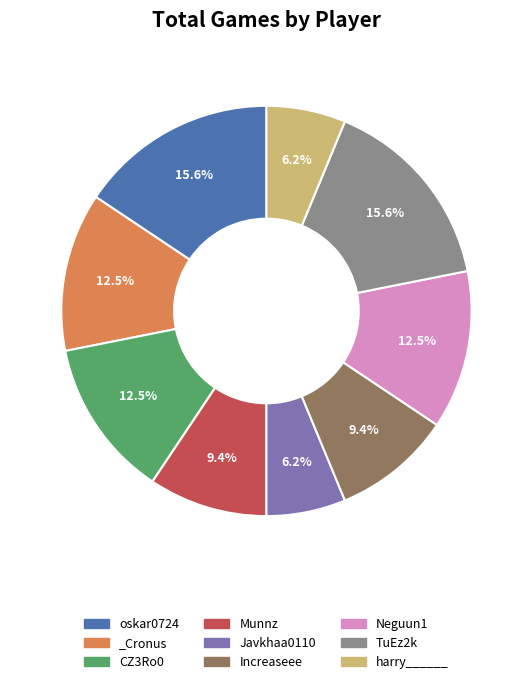

To the nearest percent, what percentage of the pie is Increaseee?

9%